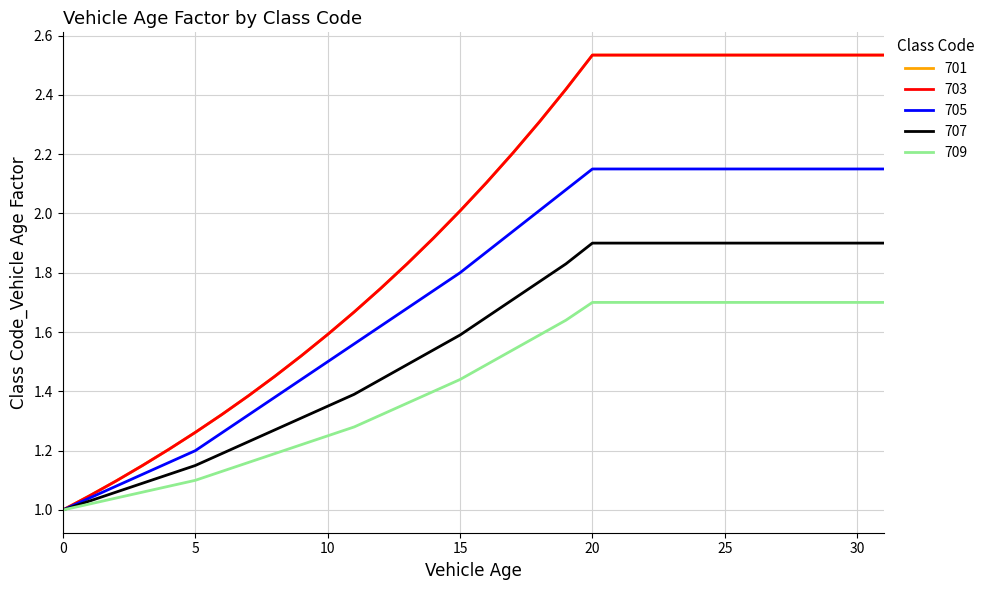

What is the value of the 707 point at the 22nd from the left?

1.9